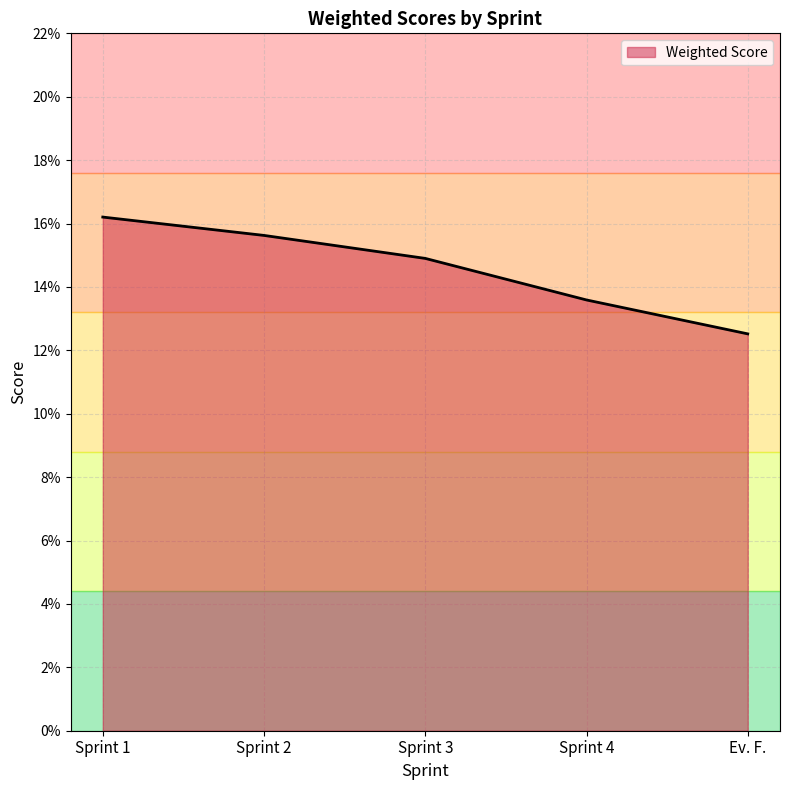

Does the chart display data point markers on the line(s)?

No